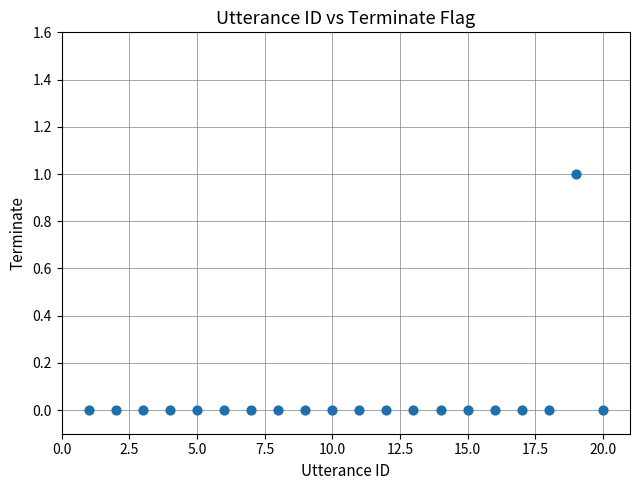

List the coordinates of all points as (Y, X) pairs, reading left to right.

(0, 1)  (0, 2)  (0, 3)  (0, 4)  (0, 5)  (0, 6)  (0, 7)  (0, 8)  (0, 9)  (0, 10)  (0, 11)  (0, 12)  (0, 13)  (0, 14)  (0, 15)  (0, 16)  (0, 17)  (0, 18)  (1, 19)  (0, 20)